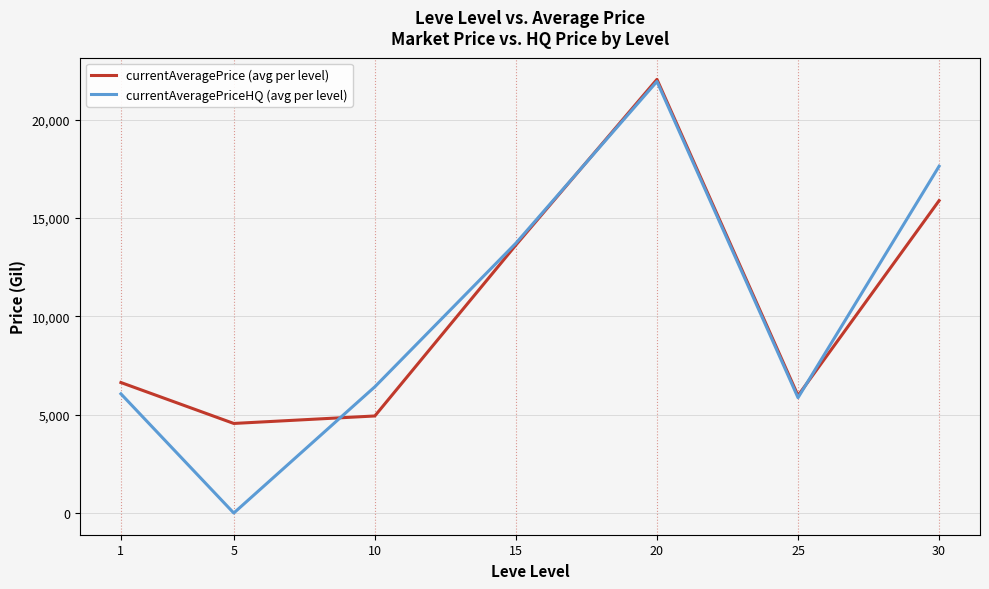

What is the spread (max minus min) of values at 30?

1747.9